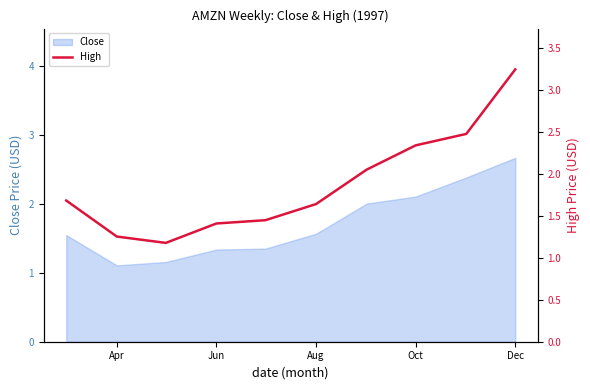

Is it true that Close equals 1.1 at Dec?

False